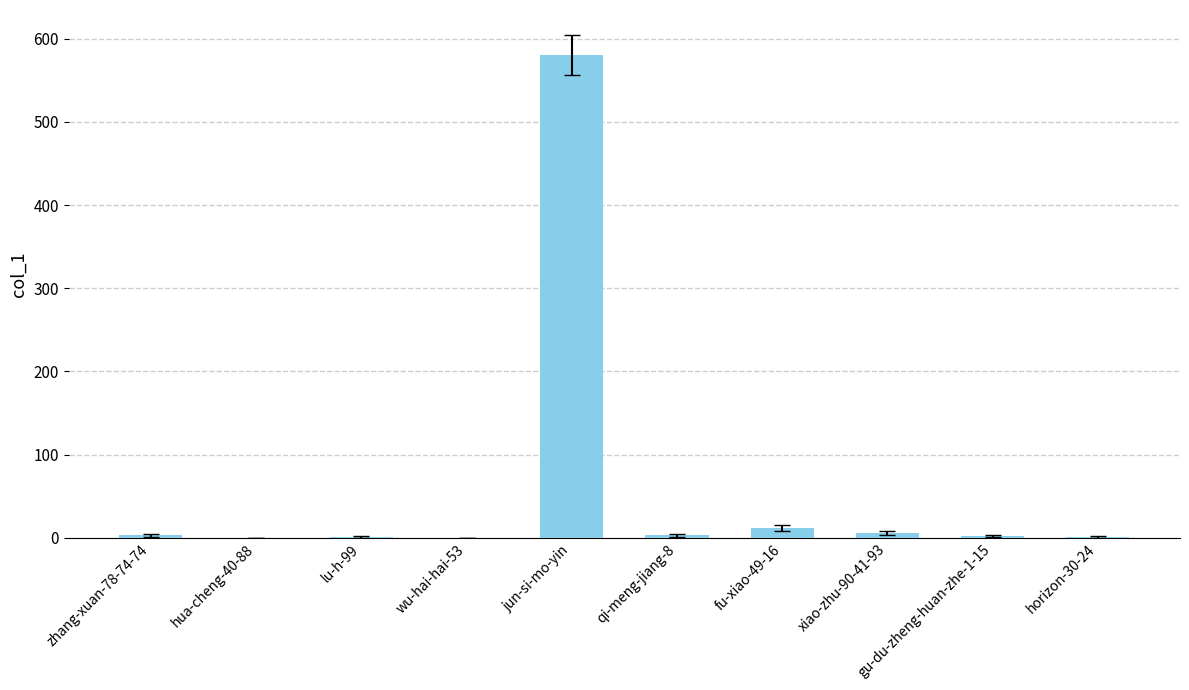

What is the sum of all values?

608